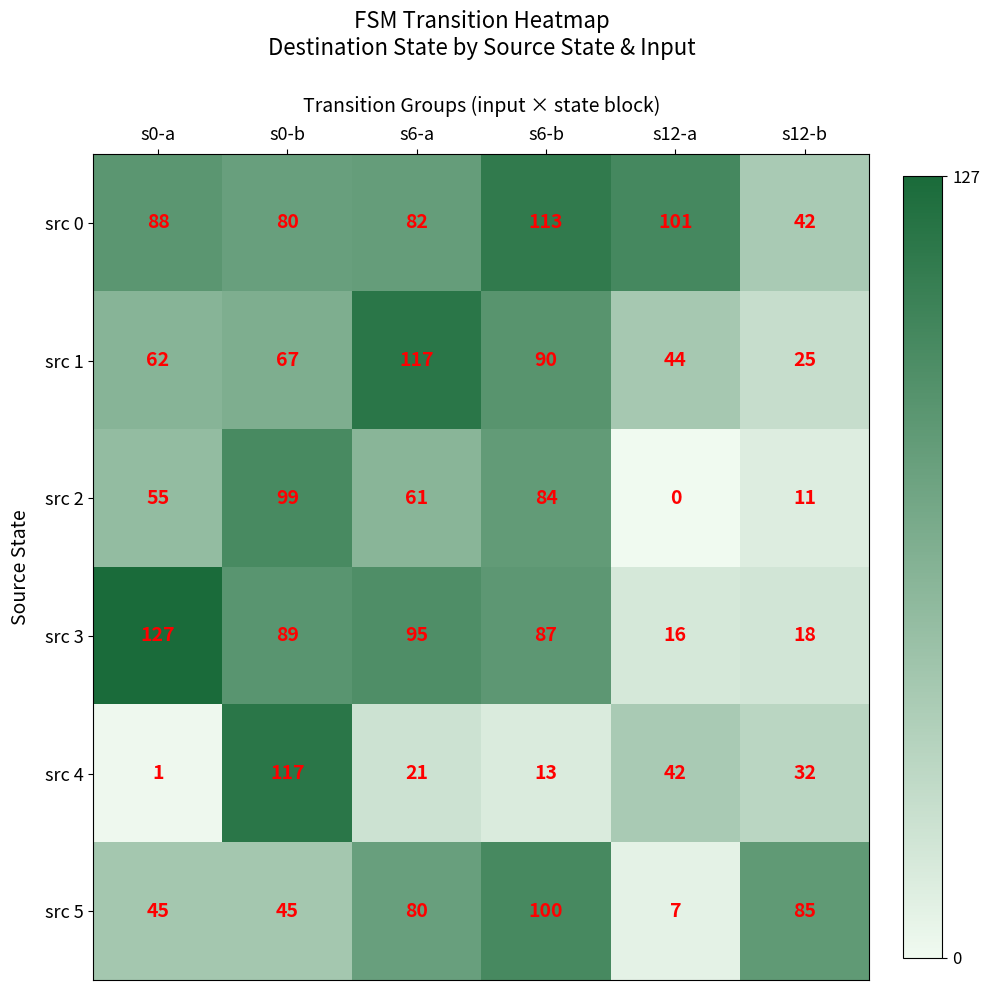

Which series has the largest total across all categories?

src 0